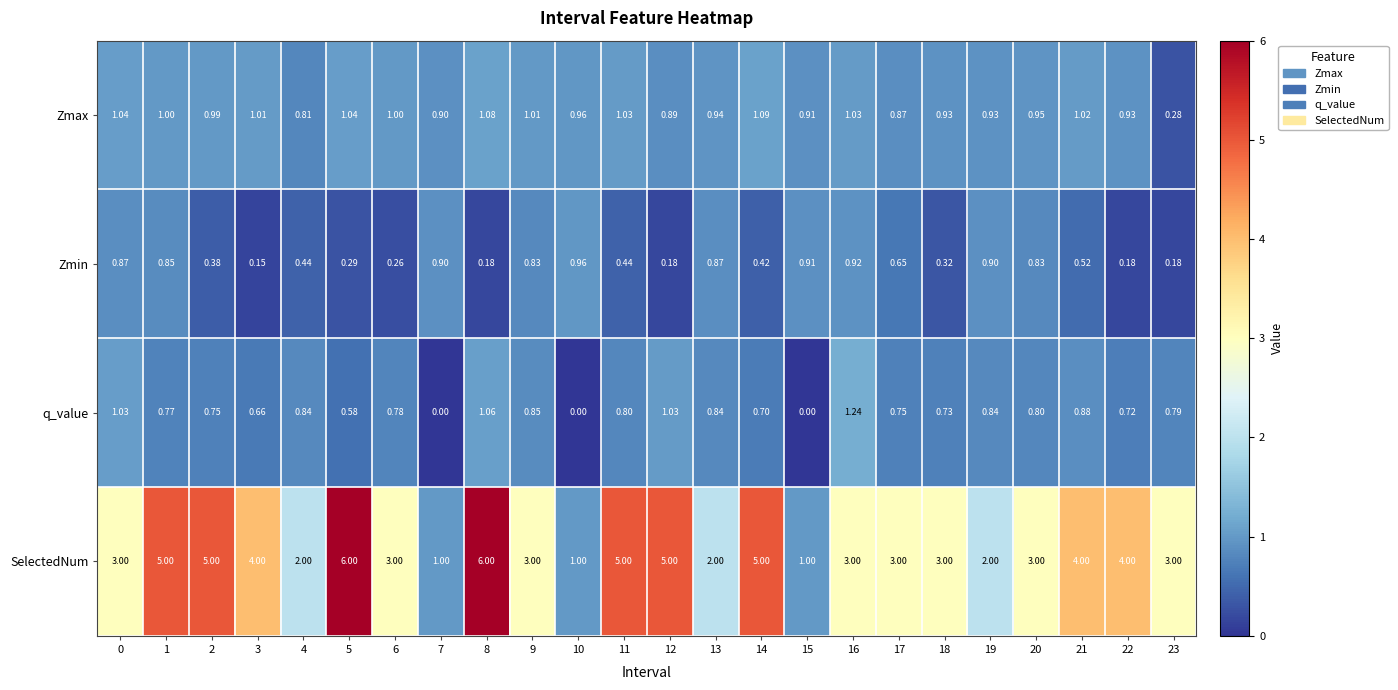

Which series changed the most between 13 and 15?

SelectedNum